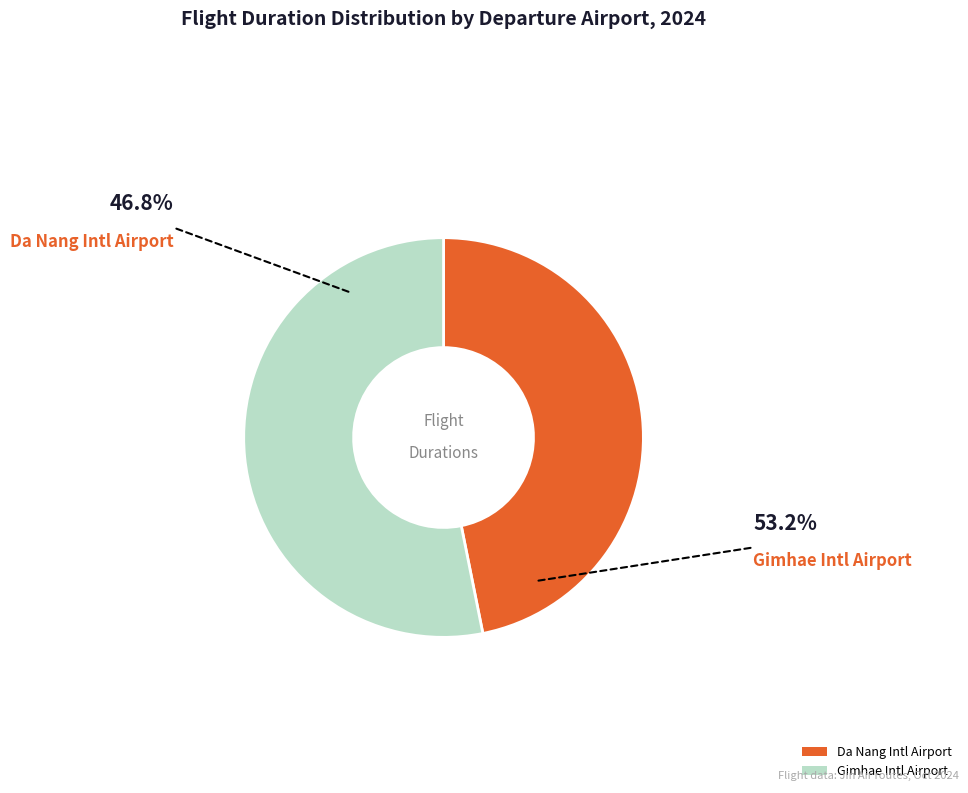

Which category has the smallest portion of the pie?

Da Nang Intl Airport